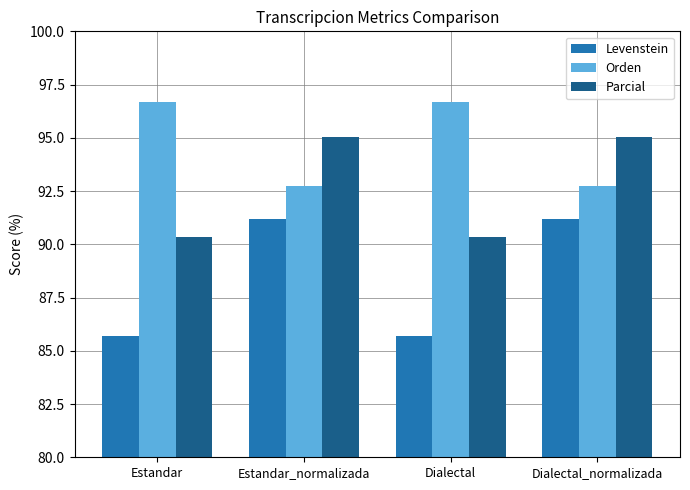

How many categories are shown in the chart?

4